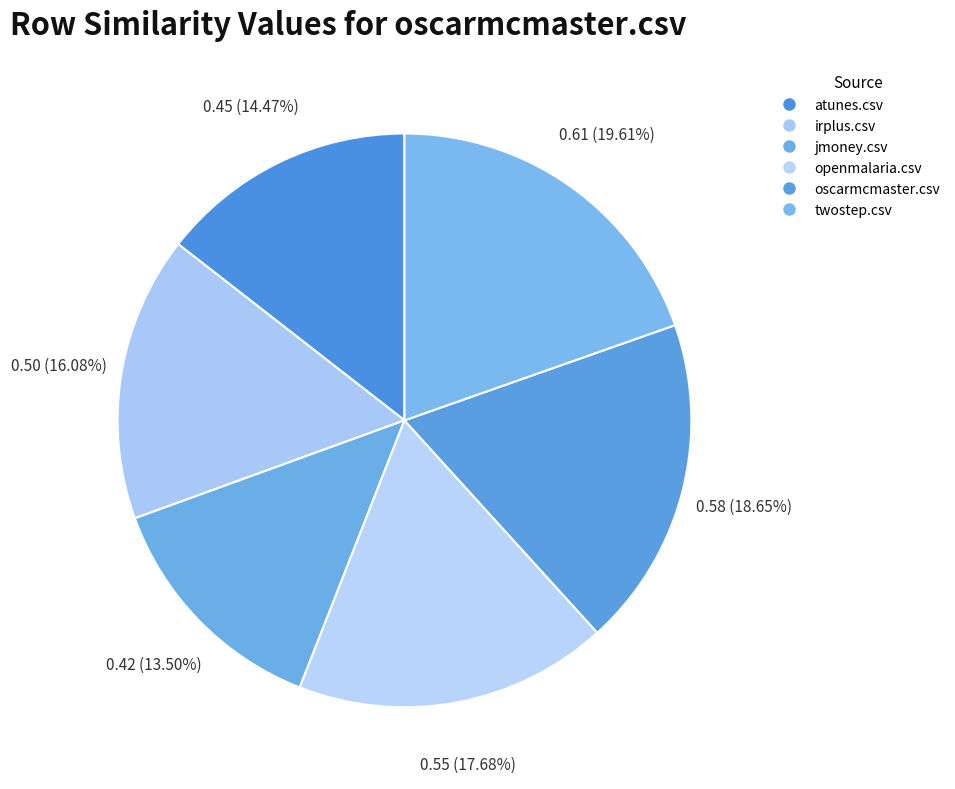

How many slices are in this pie chart?

6